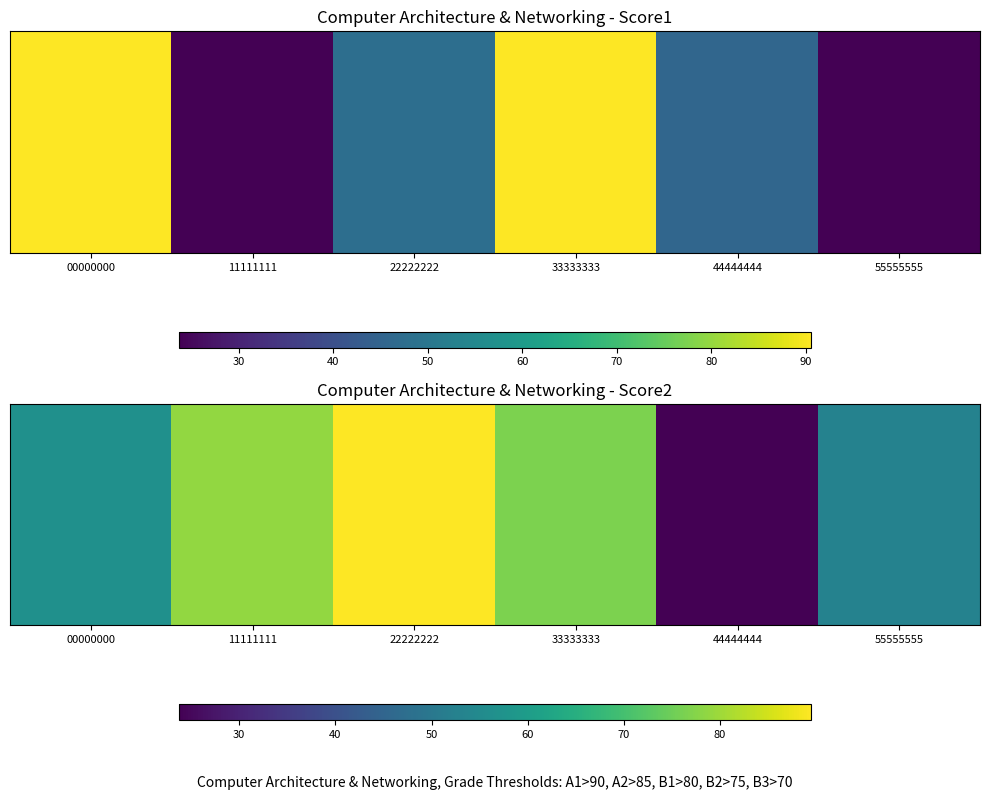

Which has a higher value, 11111111 or 55555555?

11111111